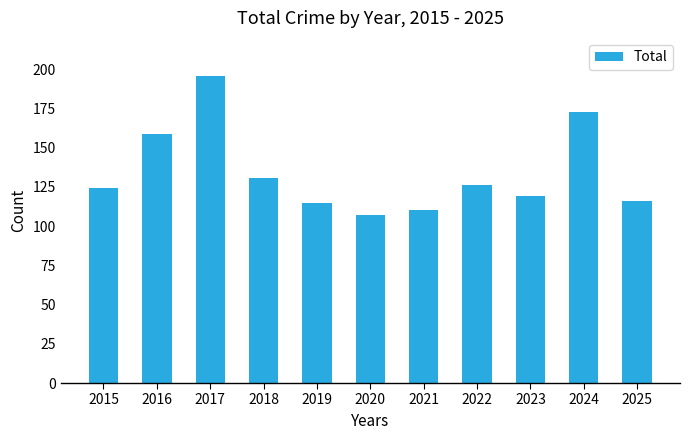

Where is the data nearest to the value 151?

2016